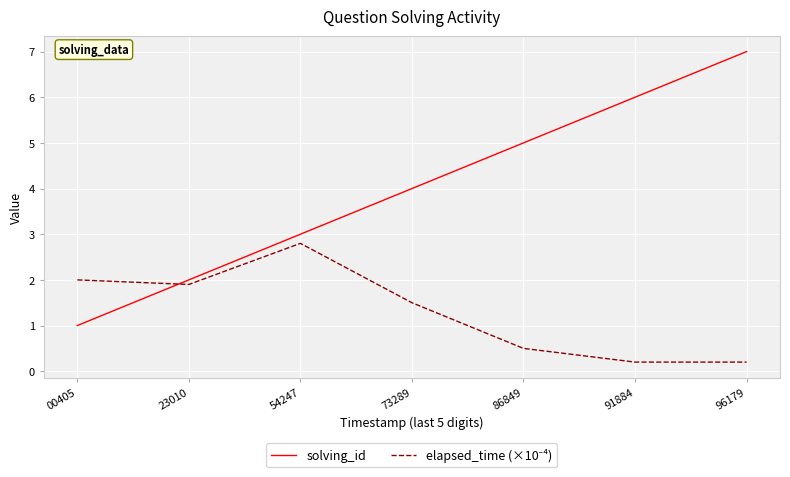

What is the difference between the maximum and minimum values in the solving_id series?

6.0